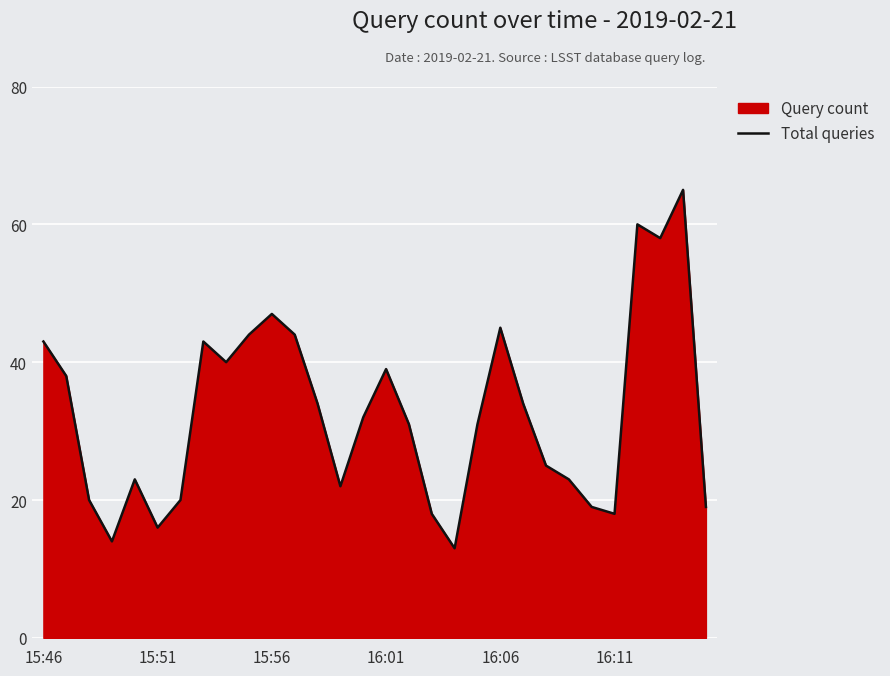

Is it true that the value at 29 is 19?

True